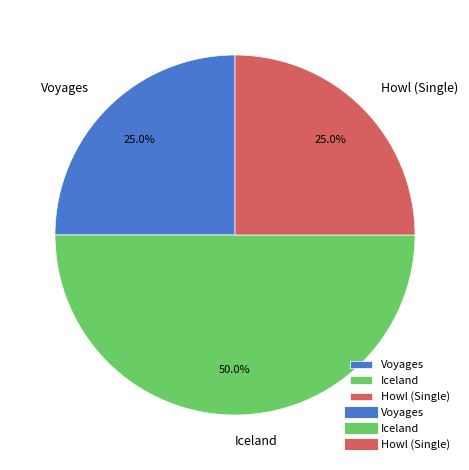

To the nearest percent, what is the difference between the Iceland and Voyages slice percentages?

25%